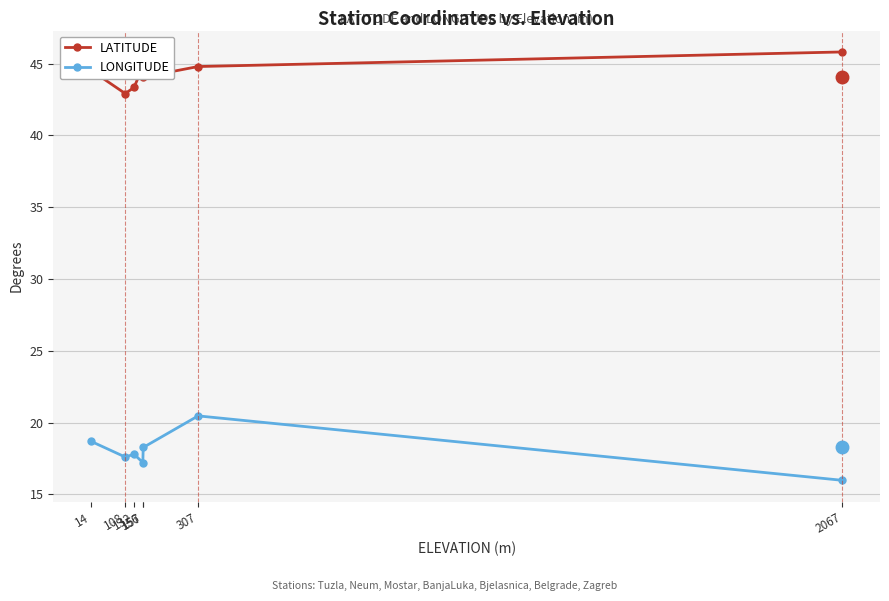

Where is LATITUDE nearest to the value 44?

157